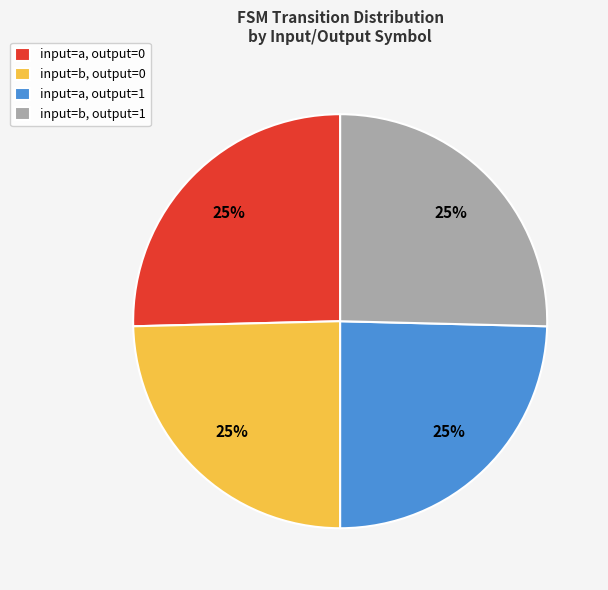

To the nearest percent, what is the average slice percentage?

25%